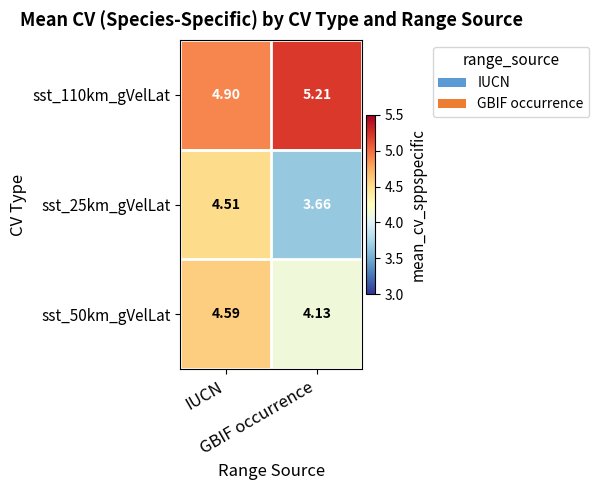

Which series has the largest total across all categories?

sst_110km_gVelLat